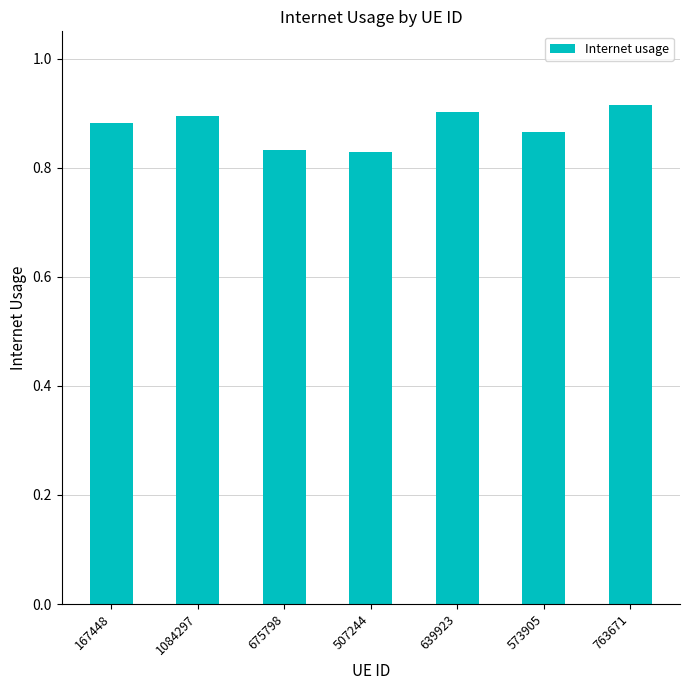

What is the label of the 5th bar from the right?

675798